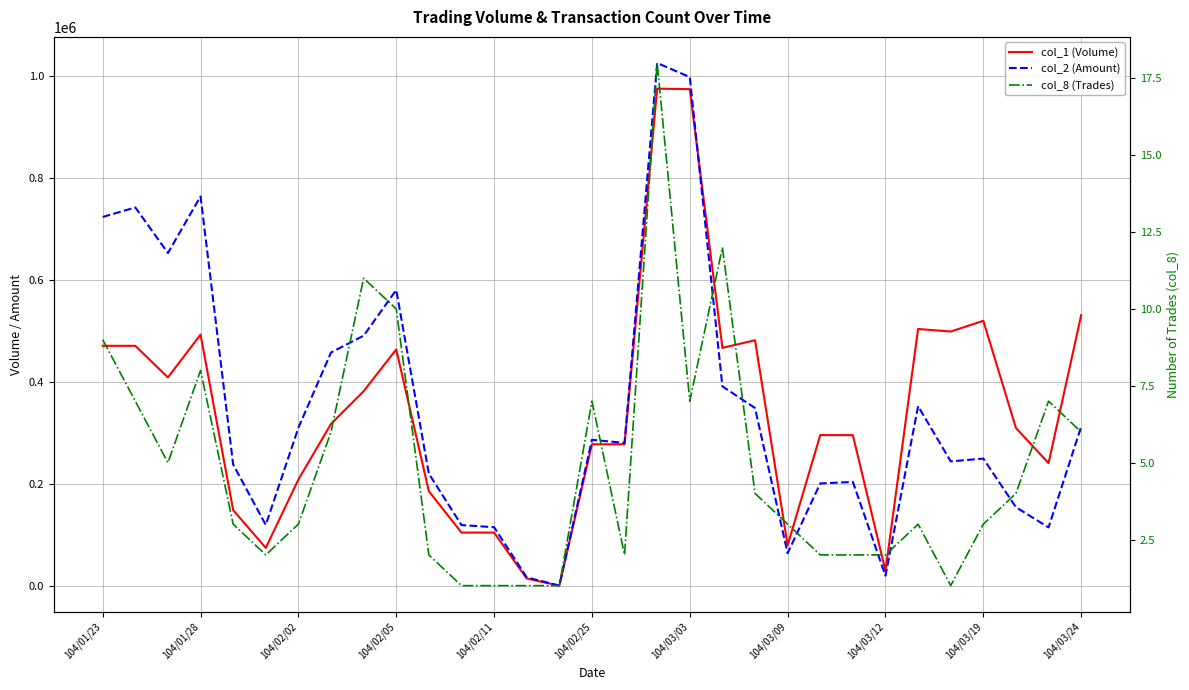

True or false: col_1 (Volume) has a value of 130761 at 104/02/05.

False